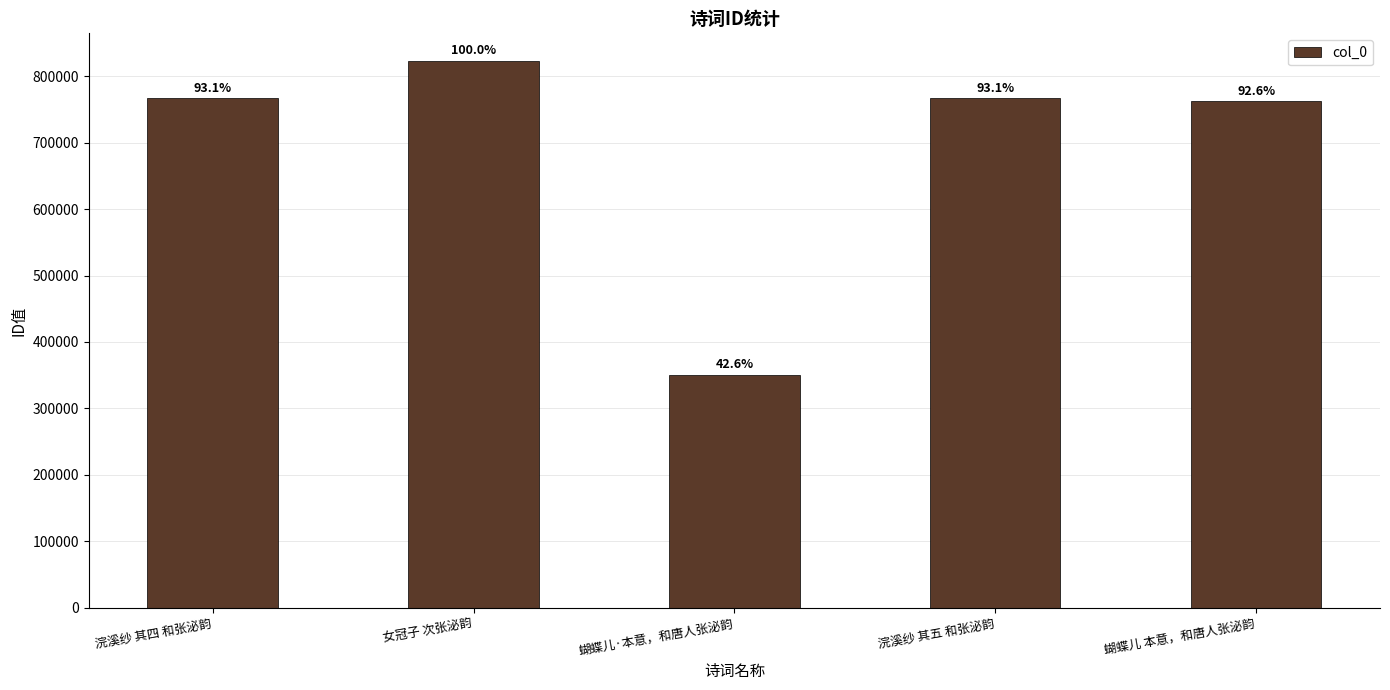

What is the label of the 5th bar from the right?

浣溪纱 其四 和张泌韵